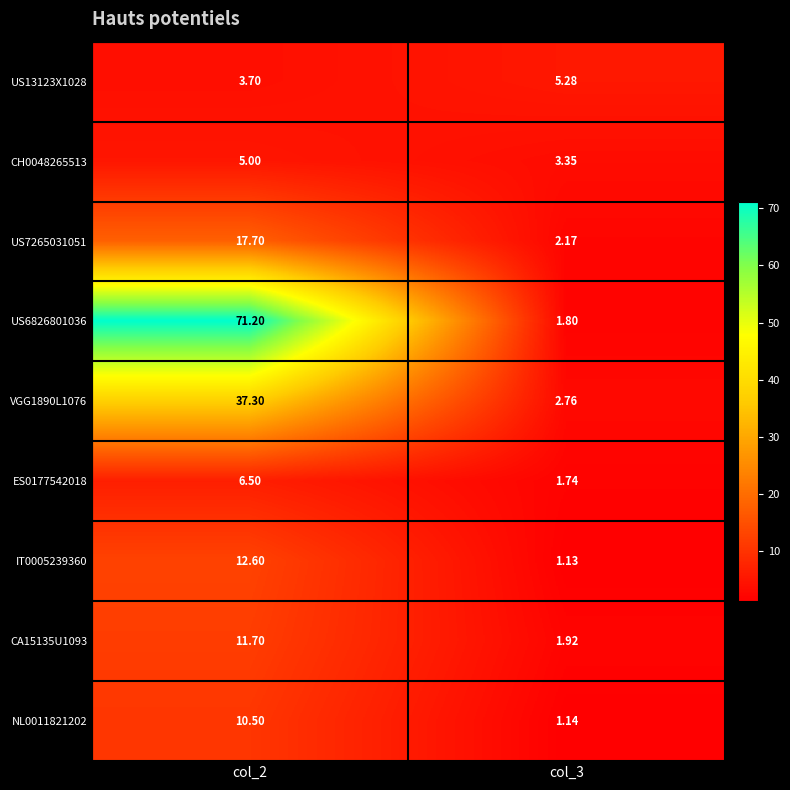

Is the value of IT0005239360 at col_3 greater than the value of US7265031051 at col_3?

No